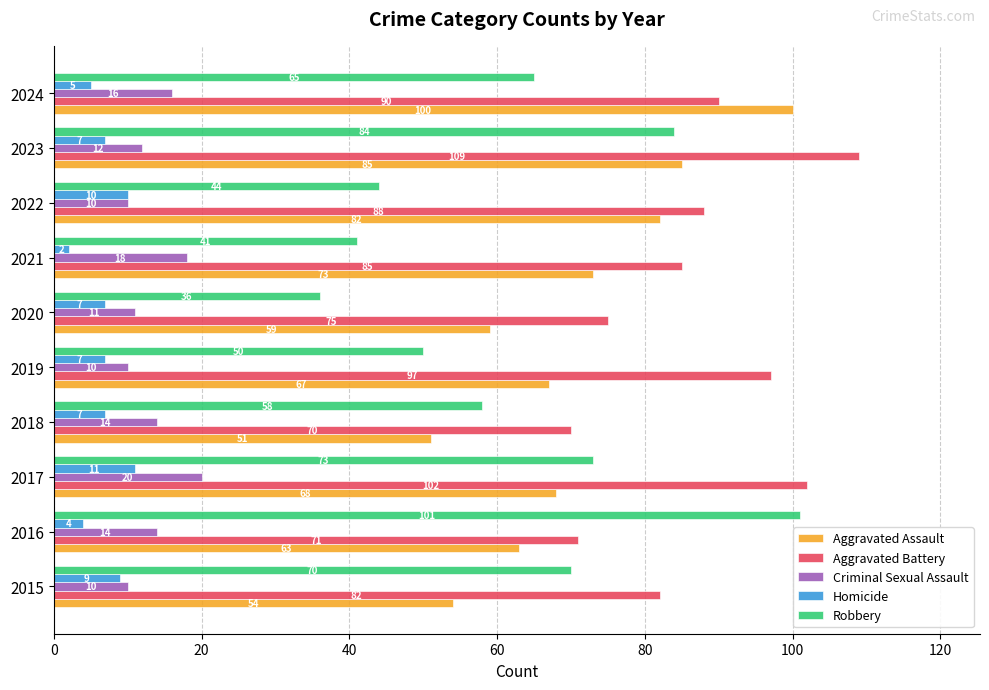

At which label is Aggravated Assault closest to 75?

2021